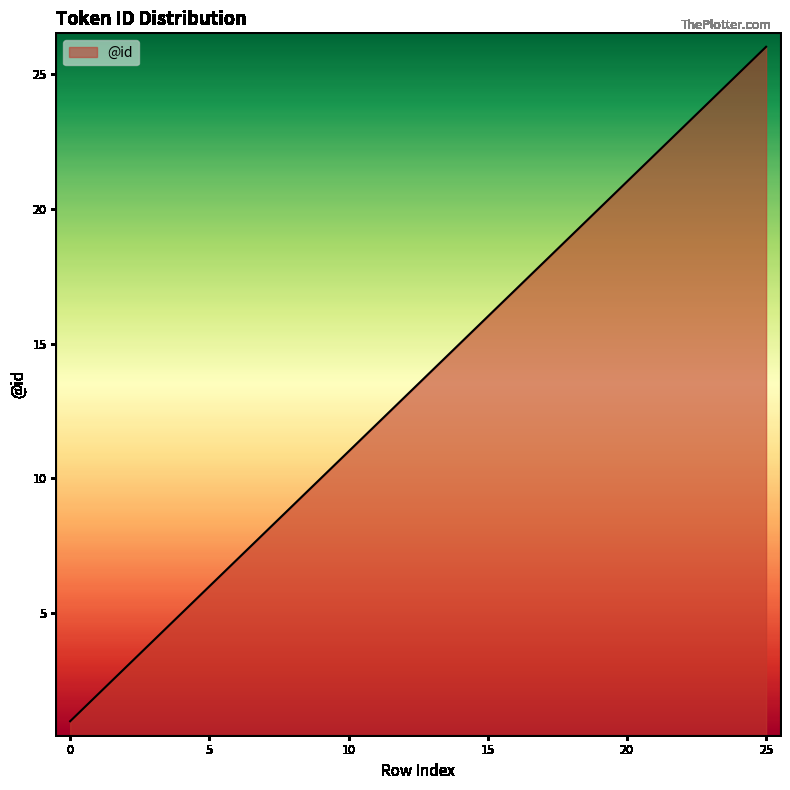

Reading right to left, extract all data points from this chart.

26	25	24	23	22	21	20	19	18	17	16	15	14	13	12	11	10	9	8	7	6	5	4	3	2	1